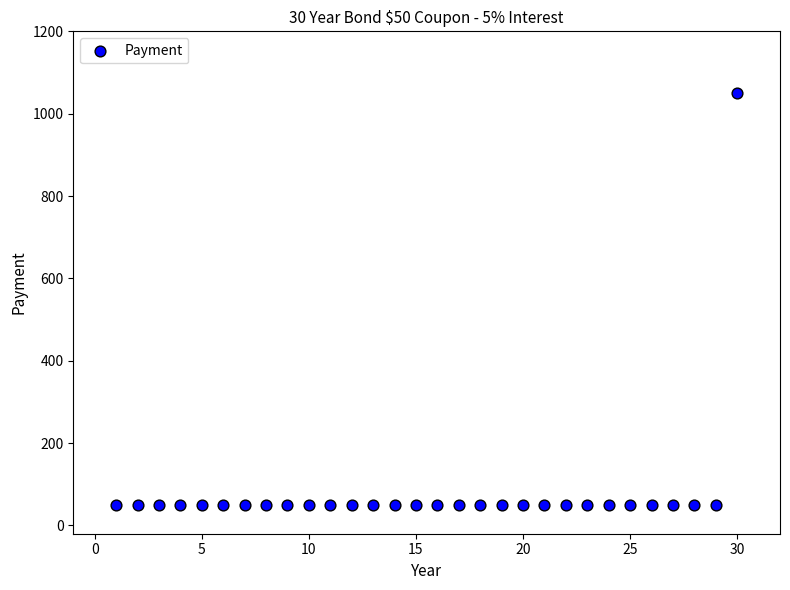

What is the range of Y values (max minus min)?

1000